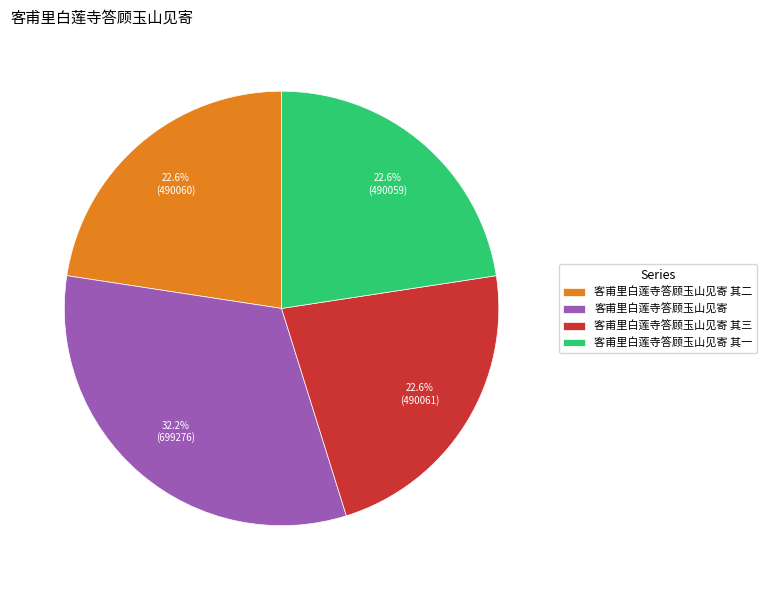

True or false: 客甫里白莲寺答顾玉山见寄 其二 accounts for 23% of the total.

True